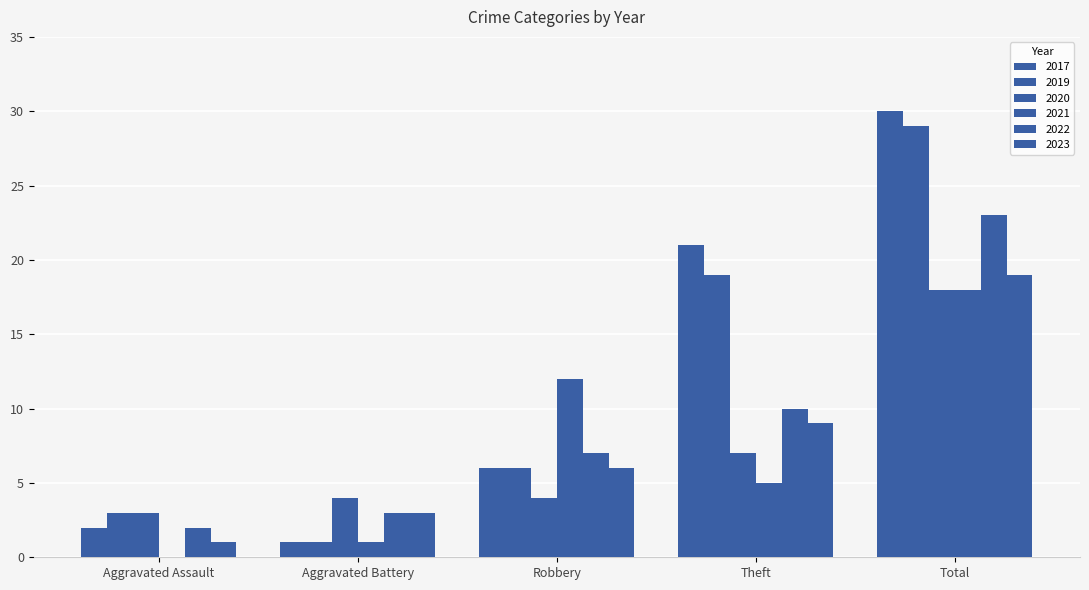

Does the chart contain stacked bars?

No